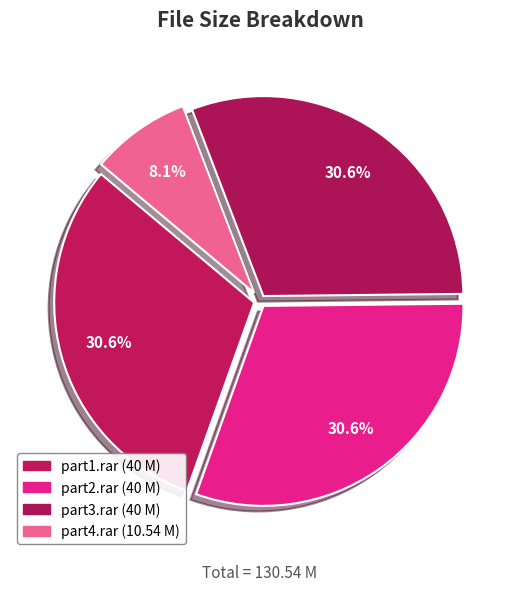

Count the number of slices in the pie.

4